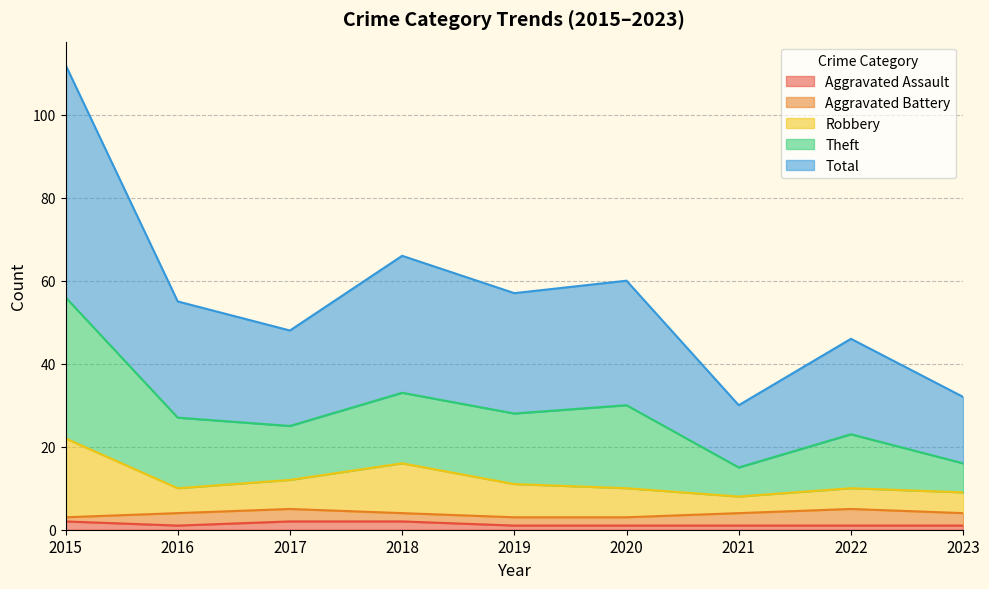

What is the greatest value displayed?

112